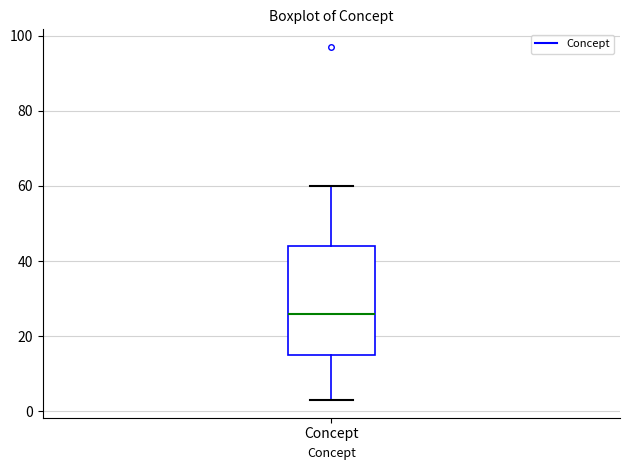

Read this box plot against the y-axis: the position of the median line, the range covered by the box, and the ends of both whiskers. The values are not printed on the chart, so give them approximately, as read against the axis.

median 26, box 16 to 44, whiskers 4 to 60